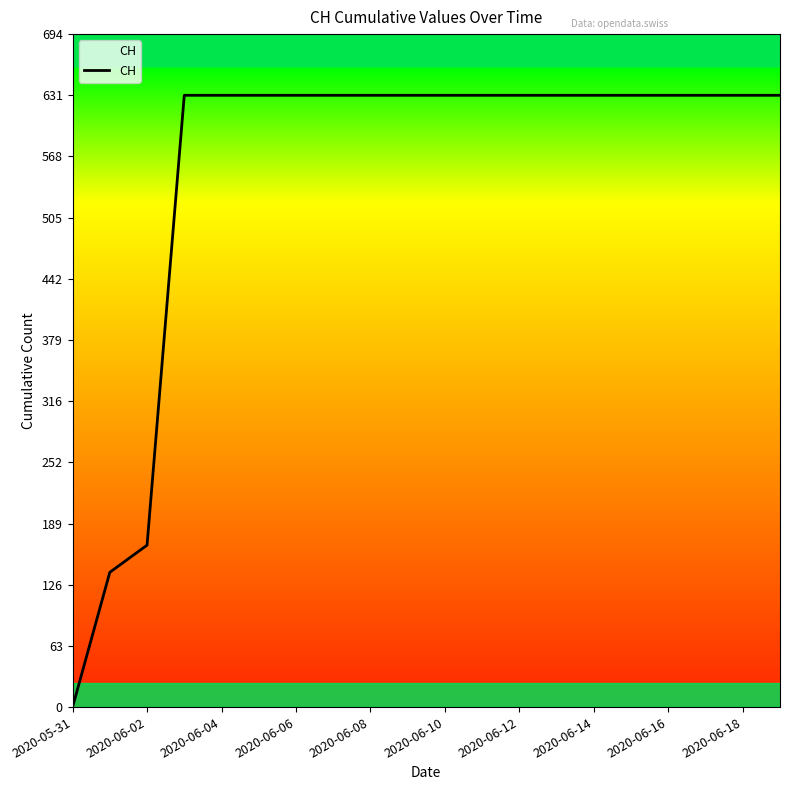

Does the chart have visible grid lines?

No